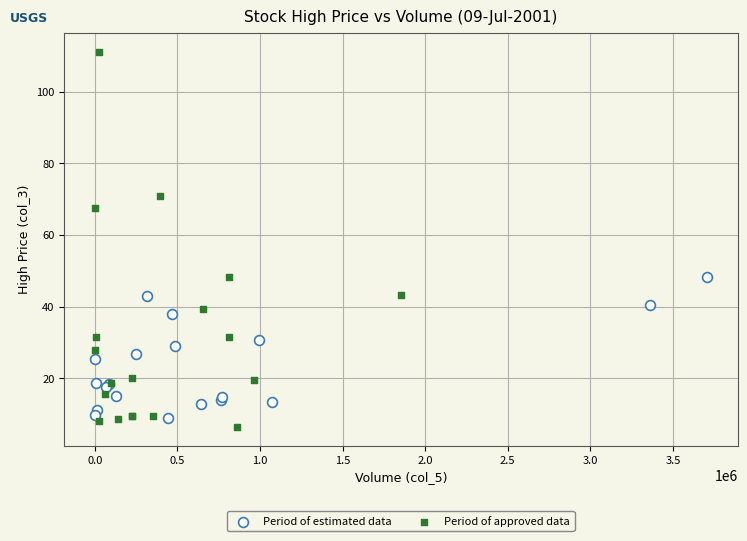

Which series reaches the maximum Y coordinate?

Period of approved data